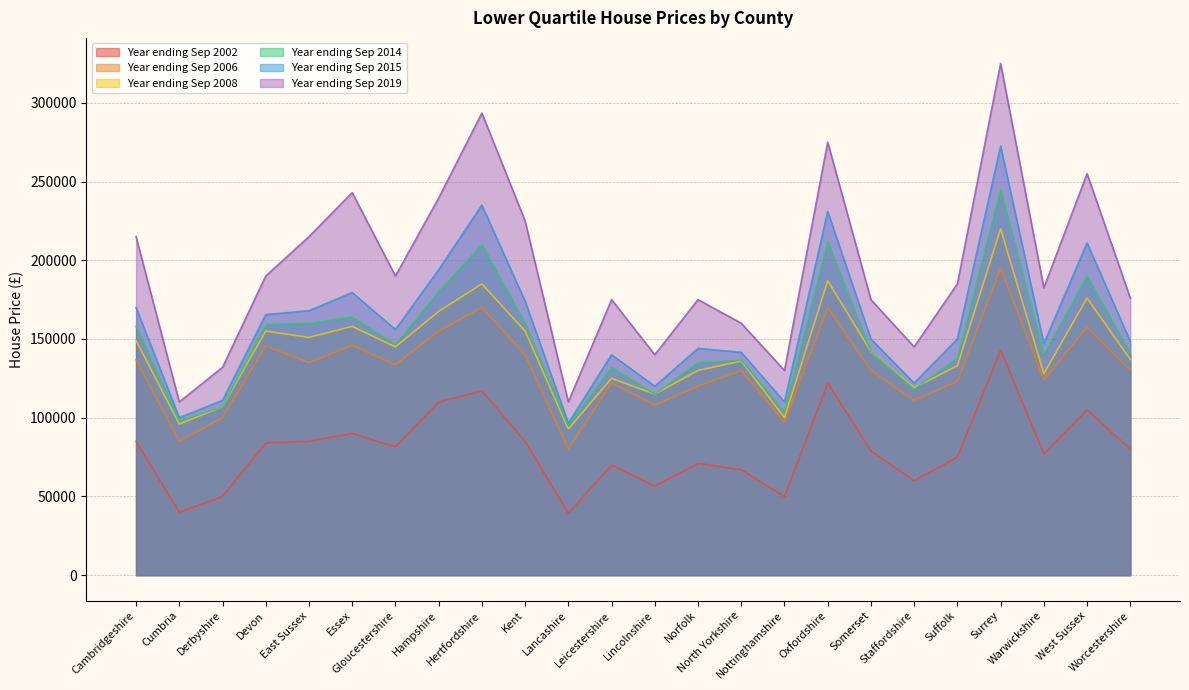

Which series has the largest range (max minus min)?

Year ending Sep 2019